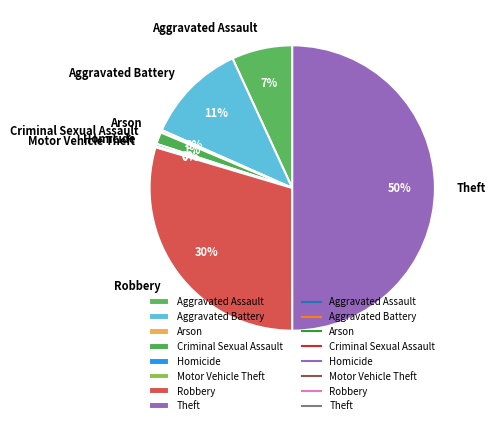

Do Robbery and Theft together represent more than half of the pie?

Yes